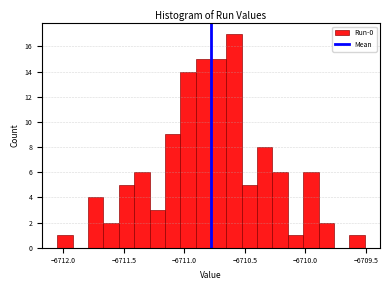

Around what value on the x-axis is the tallest bar? Give the approximate position of its centre, as read against the axis.

-6710.60